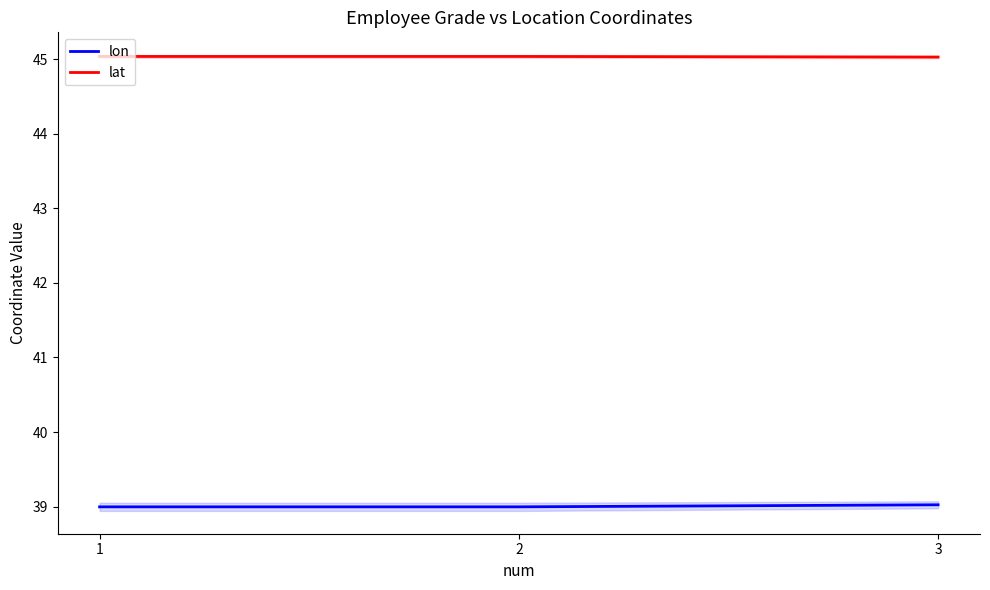

What is the highest value of the lon series?

39.0